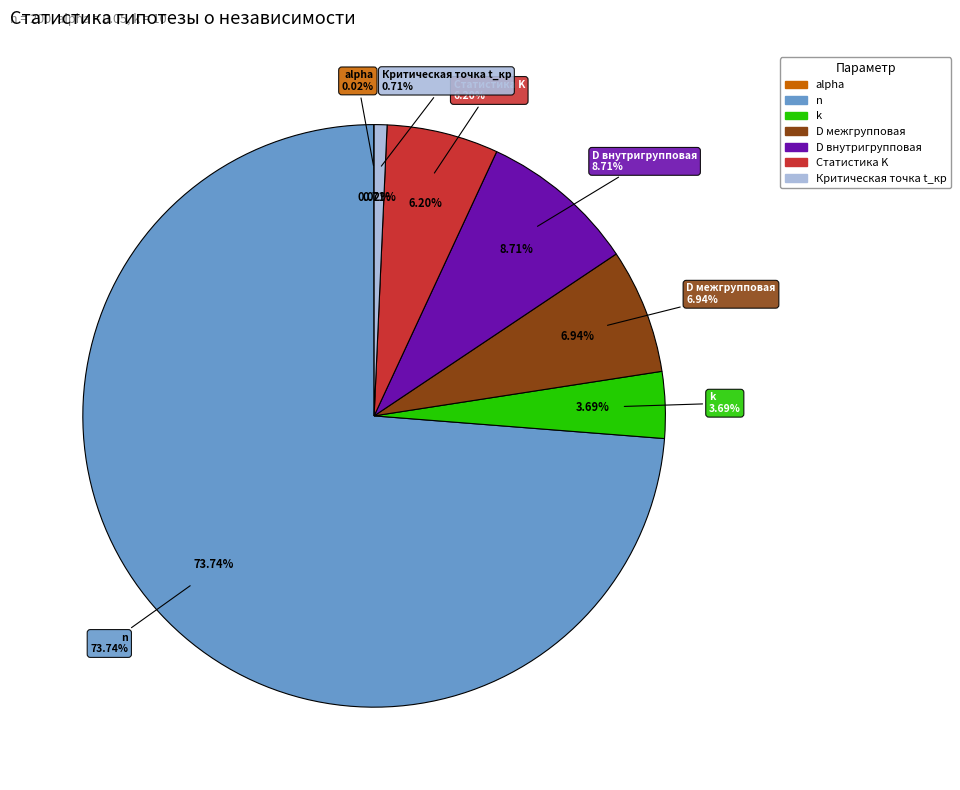

The k slice represents 1% of the pie. True or false?

False